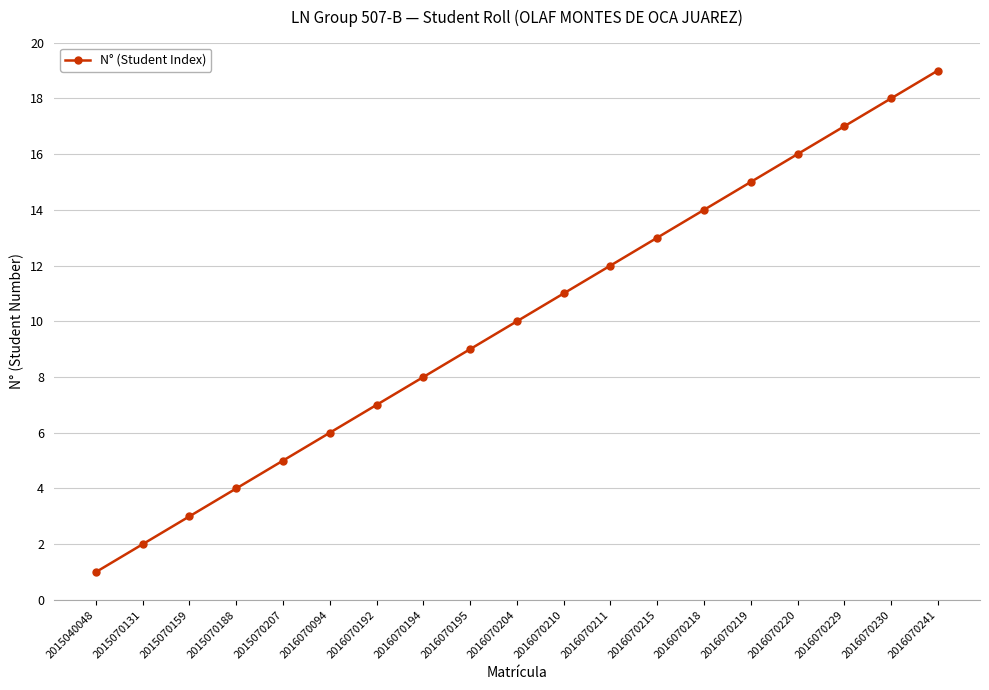

What is the value of the 16th point from the left?

16